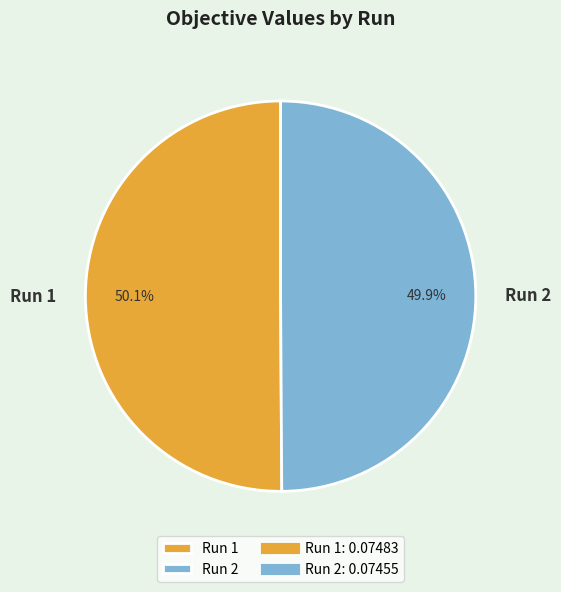

Count the number of slices in the pie.

2